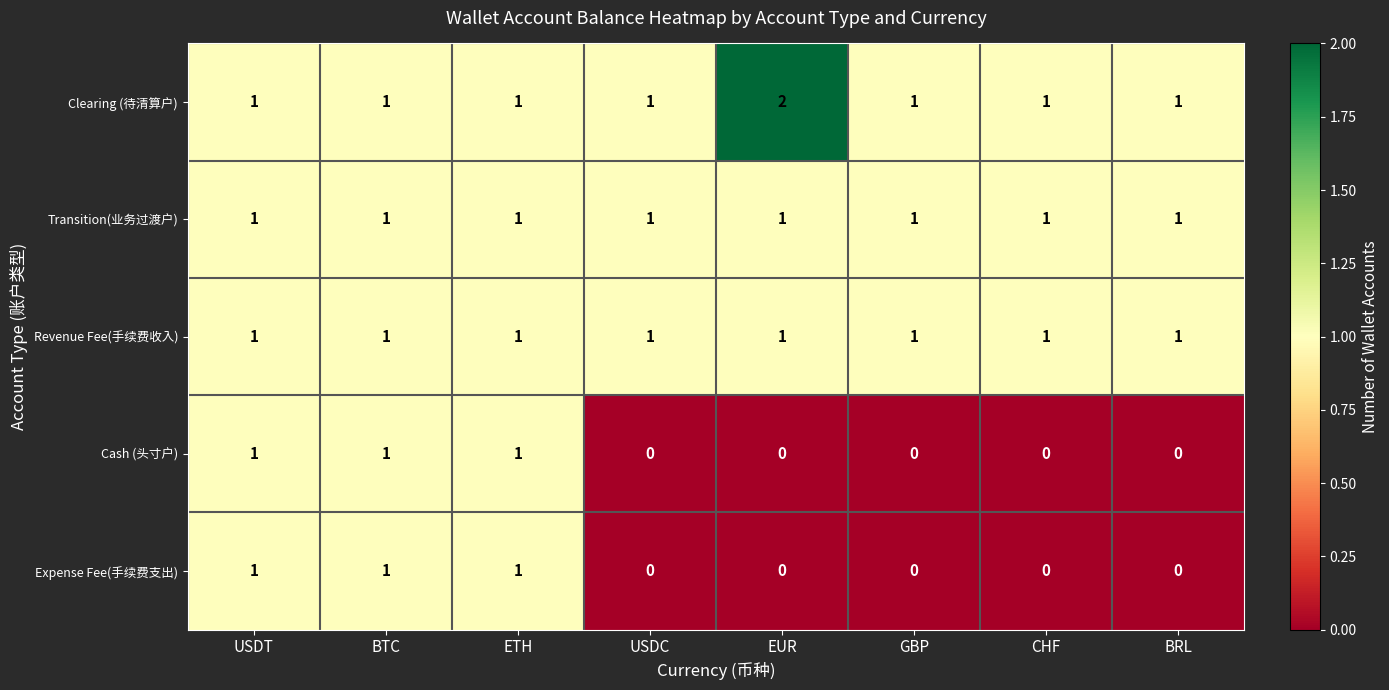

At which category does the chart reach its peak across all series?

EUR